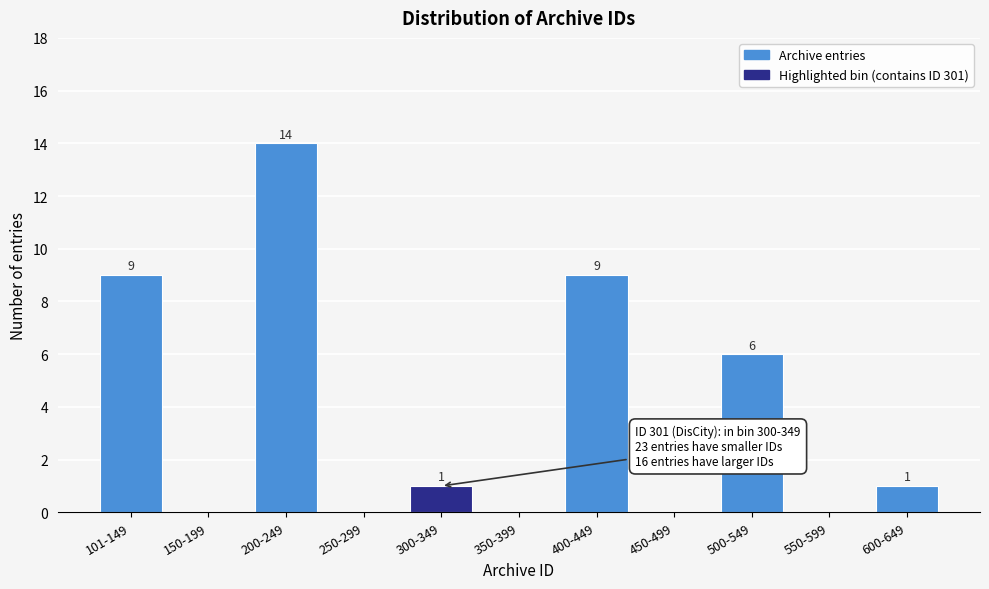

Reading left to right, list all the values displayed in this chart.

101-149=9	150-199=0	200-249=14	250-299=0	300-349=1	350-399=0	400-449=9	450-499=0	500-549=6	550-599=0	600-649=1